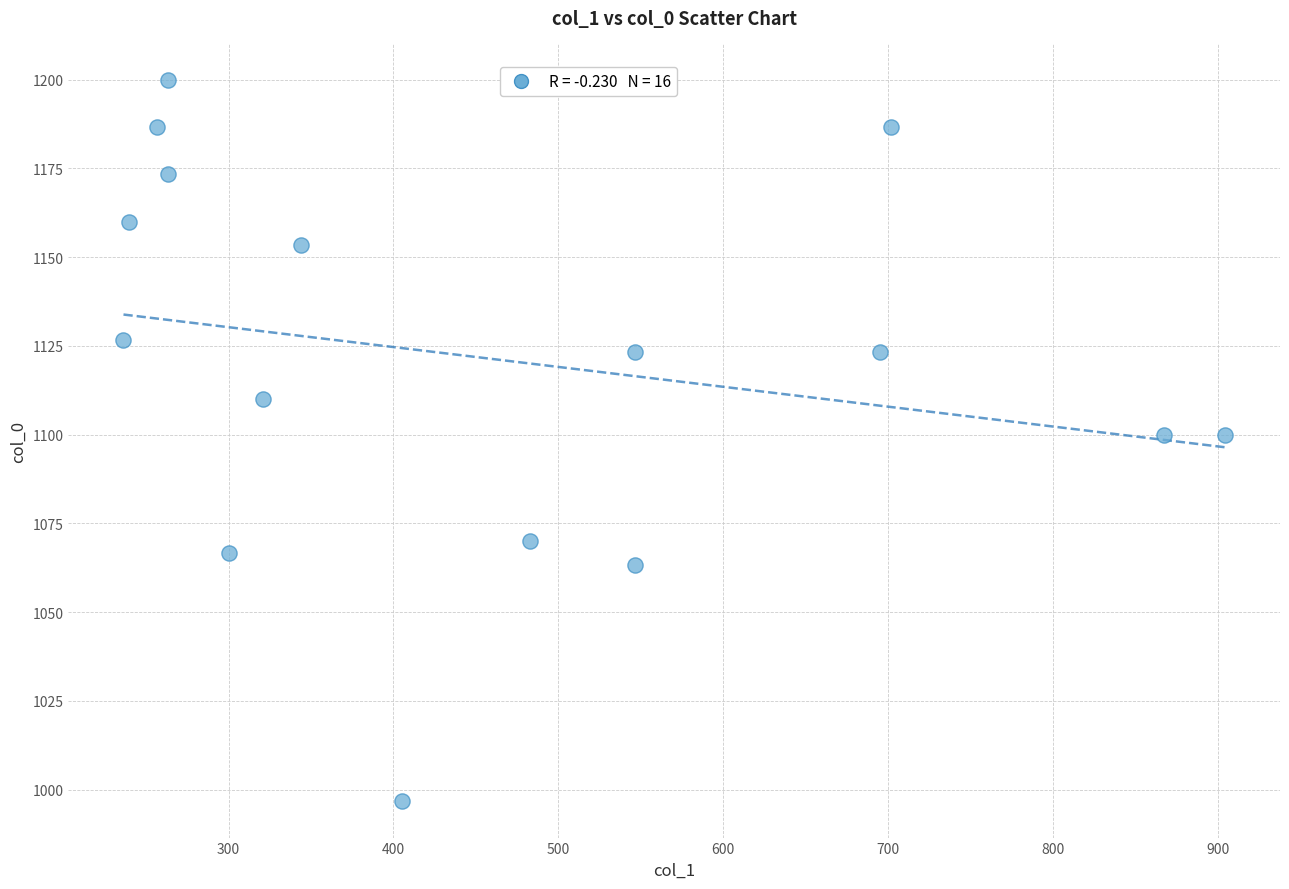

What is the range of Y values (max minus min)?

203.3